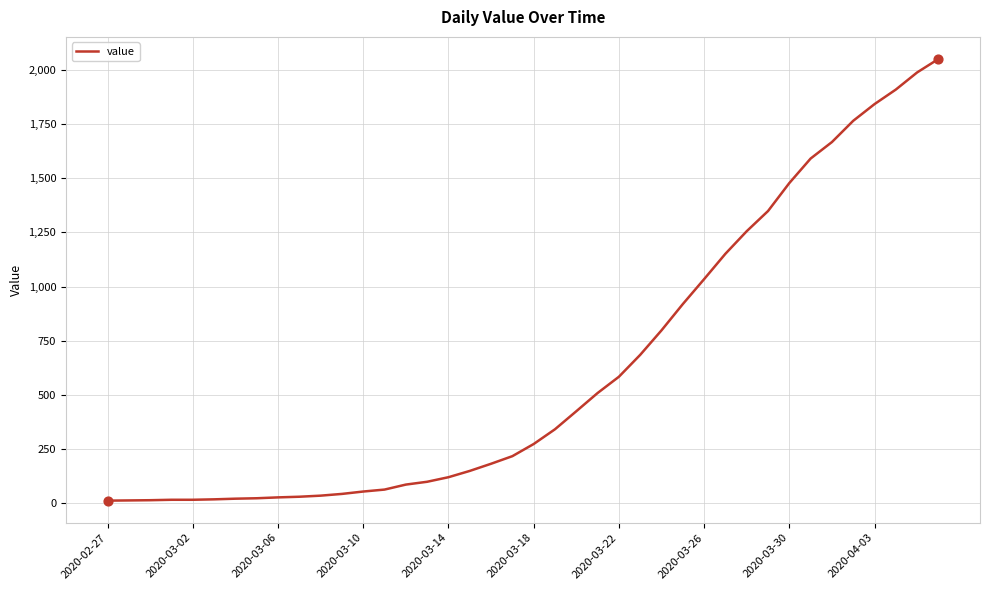

What is the greatest value displayed?

2049